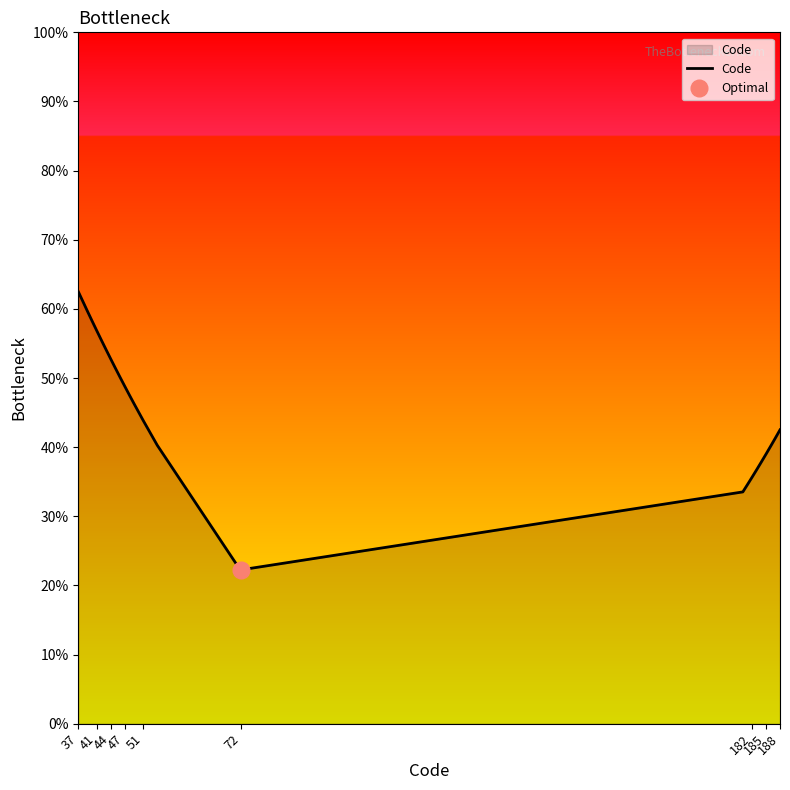

What is the lowest value of the Code series?

22.3